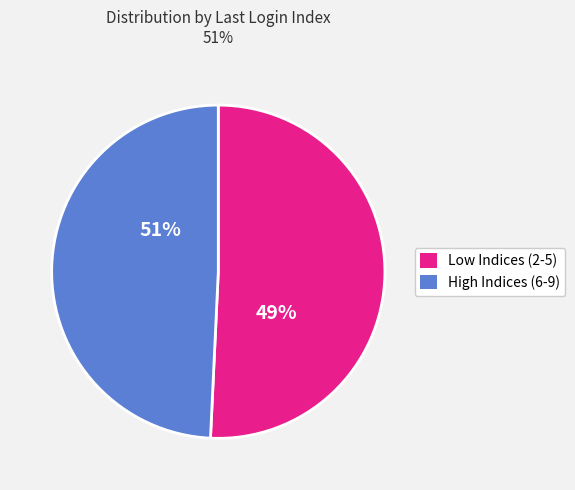

Combined, do Index 5 and Index 9 account for over 50%?

No